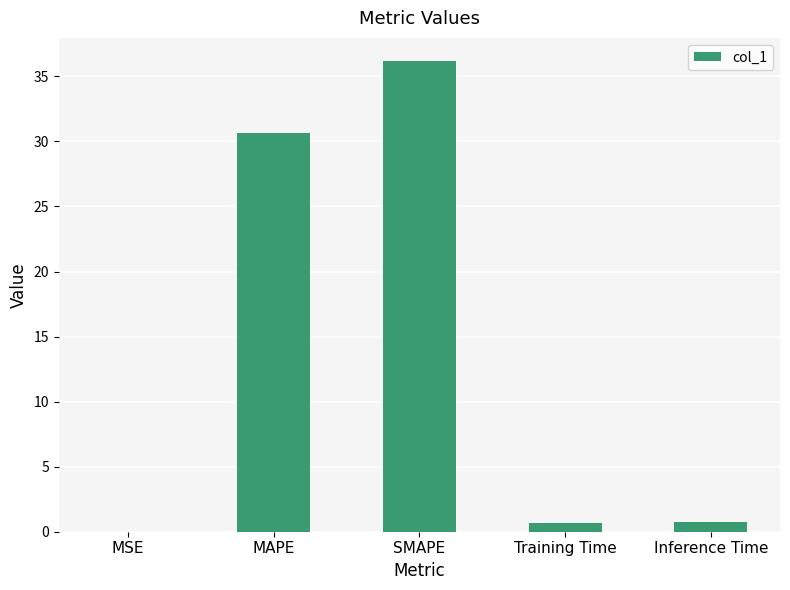

What is the maximum value shown in the chart?

36.2